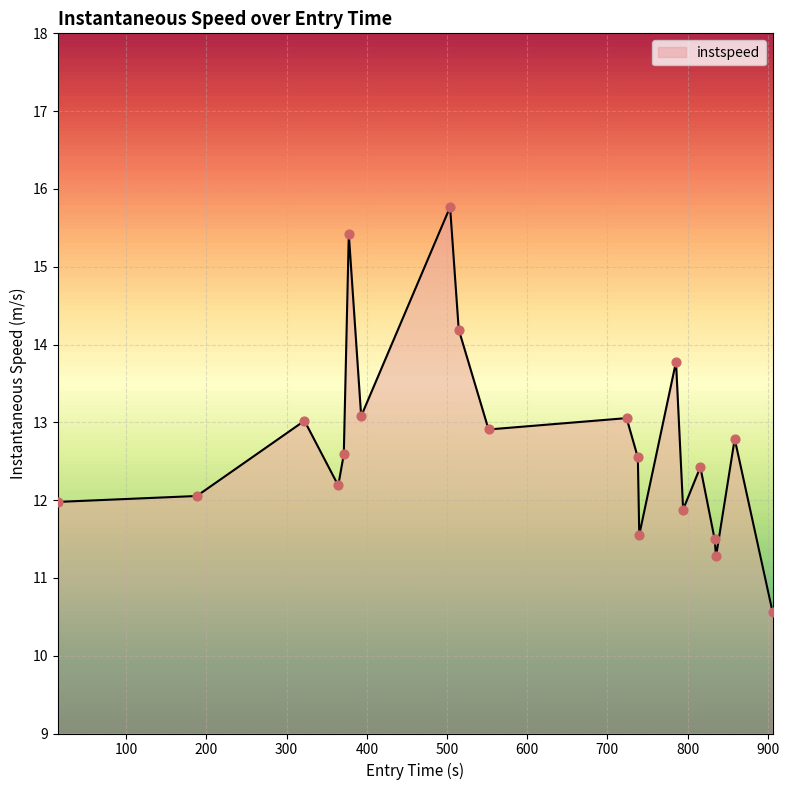

What is the maximum value shown in the chart?

15.8